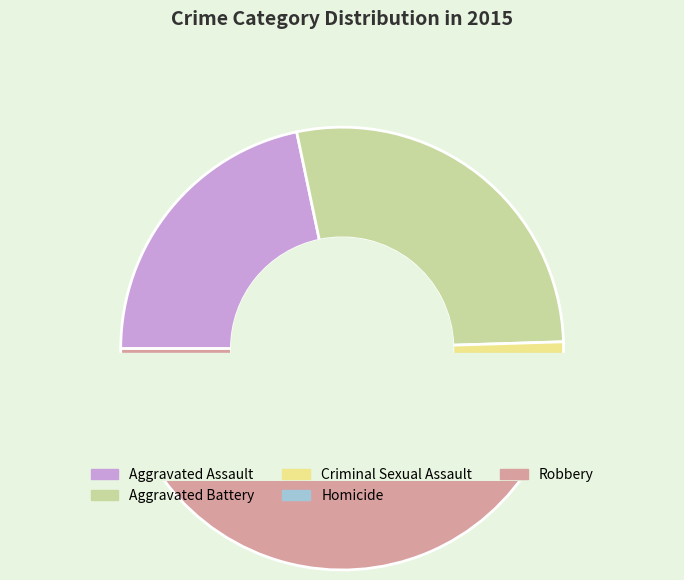

What percentage is the Homicide slice, to the nearest percent?

2%